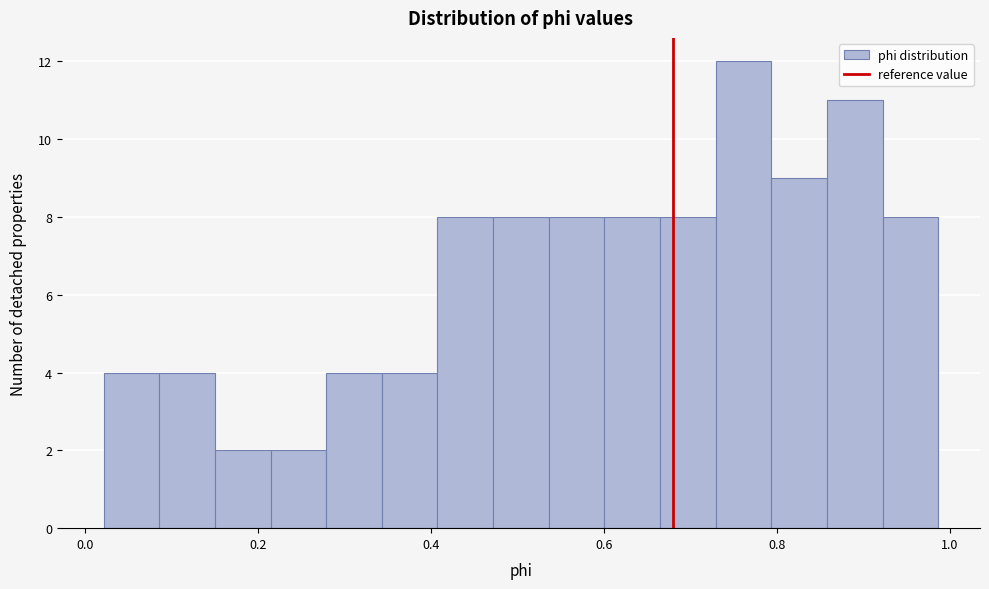

Around what value on the x-axis is the tallest bar? Give the approximate position of its centre, as read against the axis.

0.76